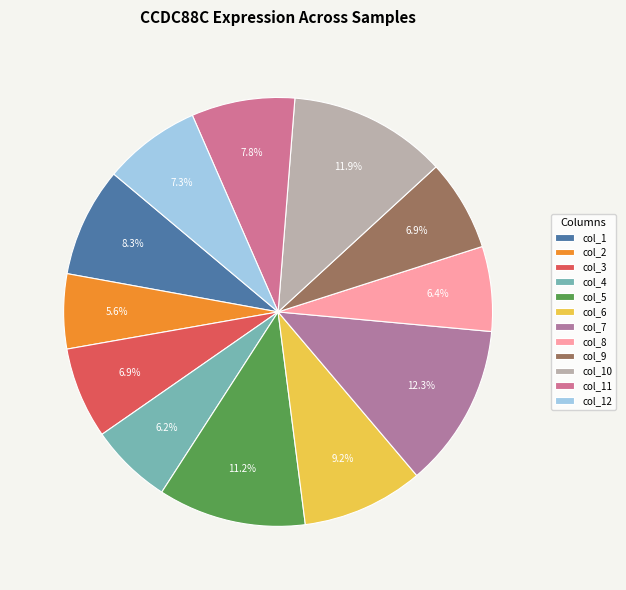

To the nearest percent, what is the difference between the largest and smallest slice percentages?

7%